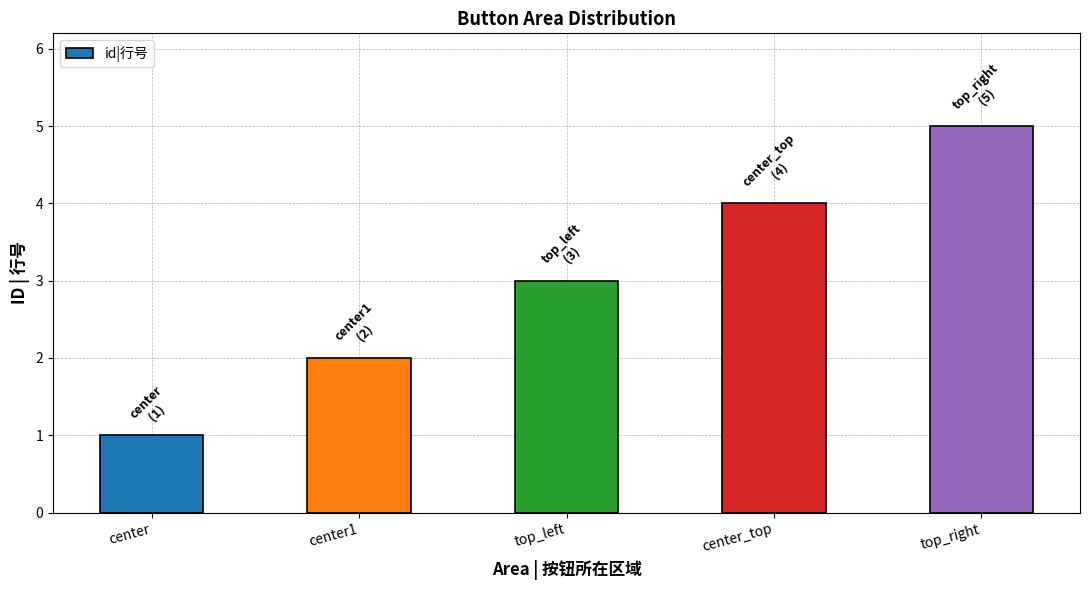

Where is the data nearest to the value 3?

top_left